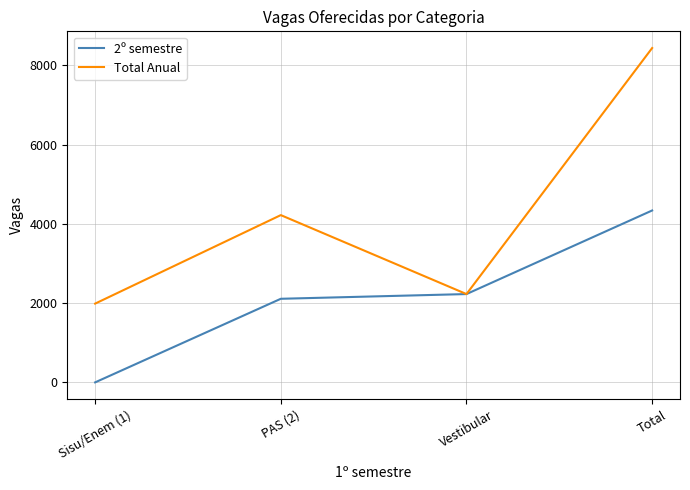

List the series in order of their peak value, highest first.

Total Anual, 2º semestre